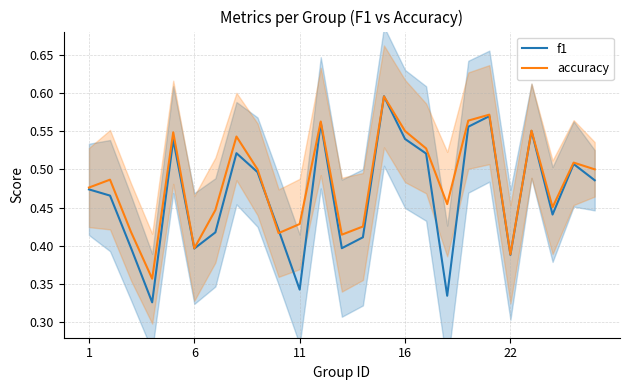

The value of f1 at 22 is 0.7. True or false?

False